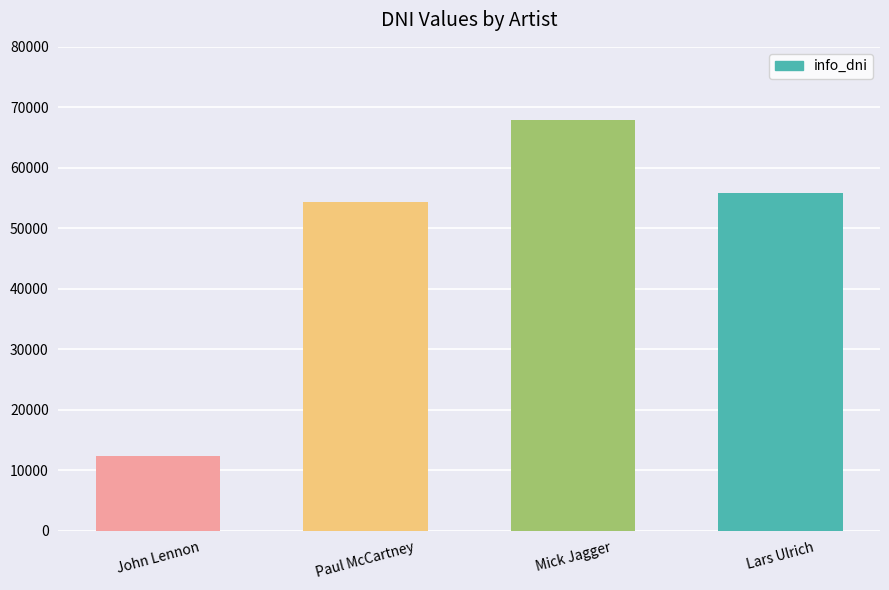

What is the difference between the maximum and minimum values?

55545